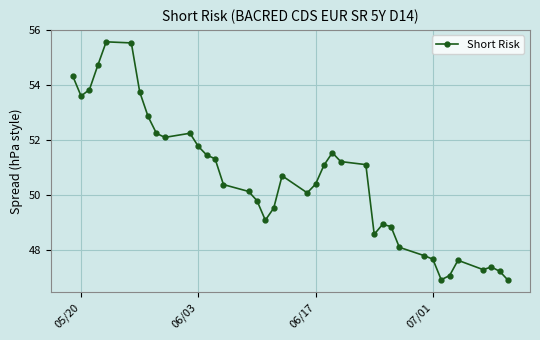

True or false: there are more than 0 points higher than both neighbors.

True